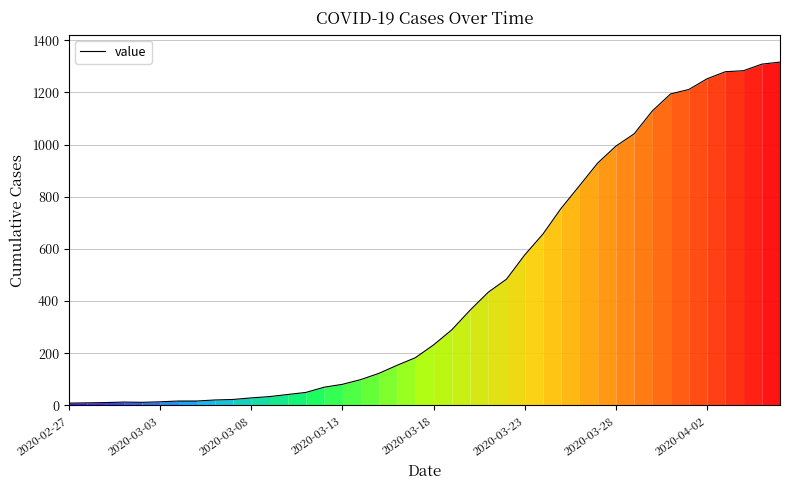

What is the sum of all values?

18585